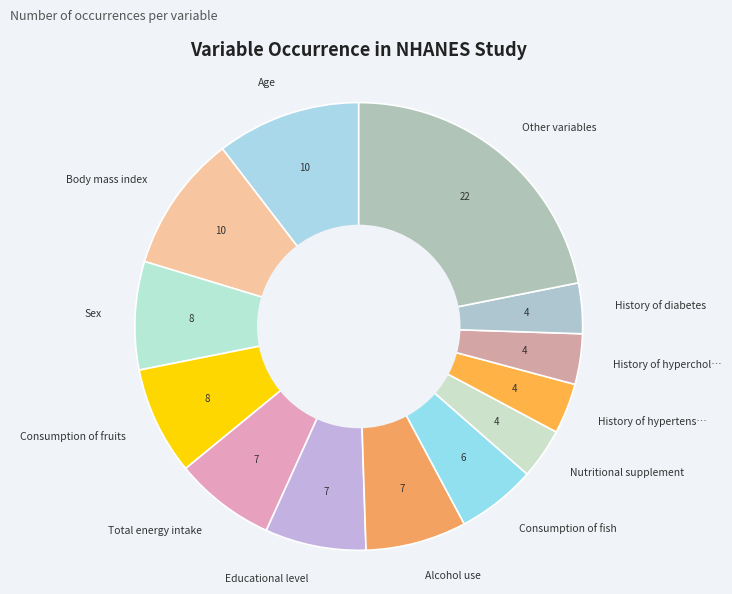

Combined, do Consumption of fish and Age account for over 50%?

No